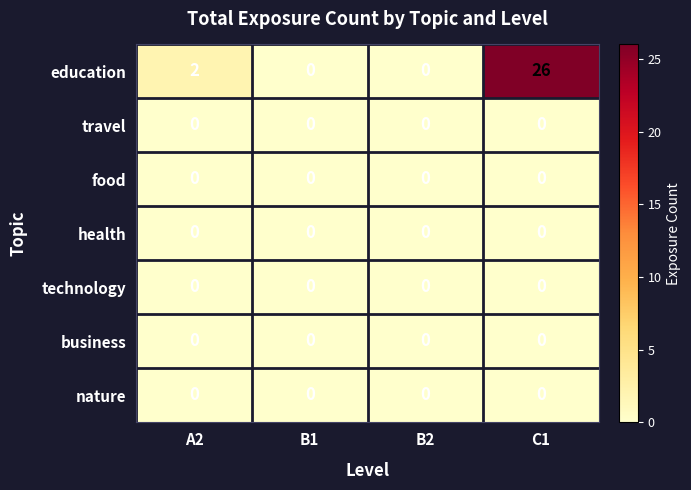

At which category is the sum across all series the highest?

C1